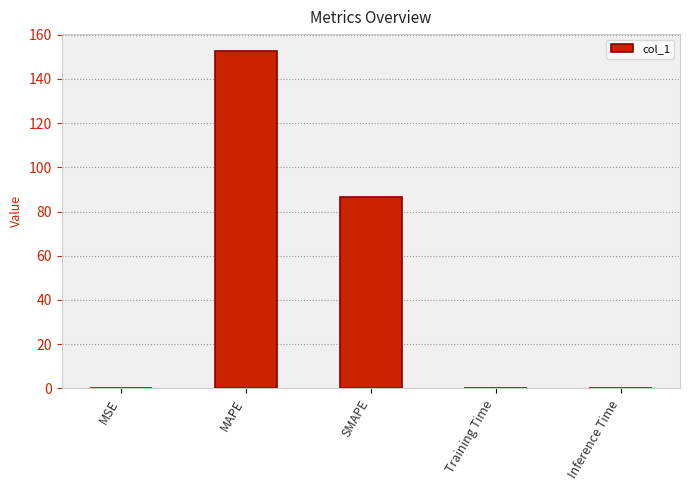

What is the difference between the values at MSE and SMAPE?

86.5